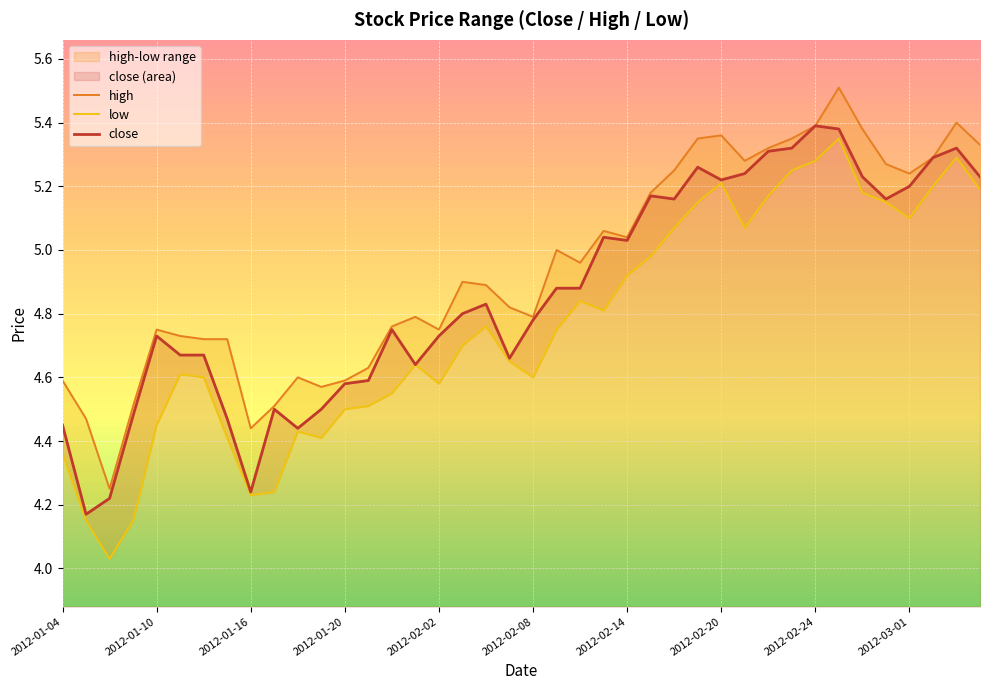

At how many categories does at least one series exceed 4?

40